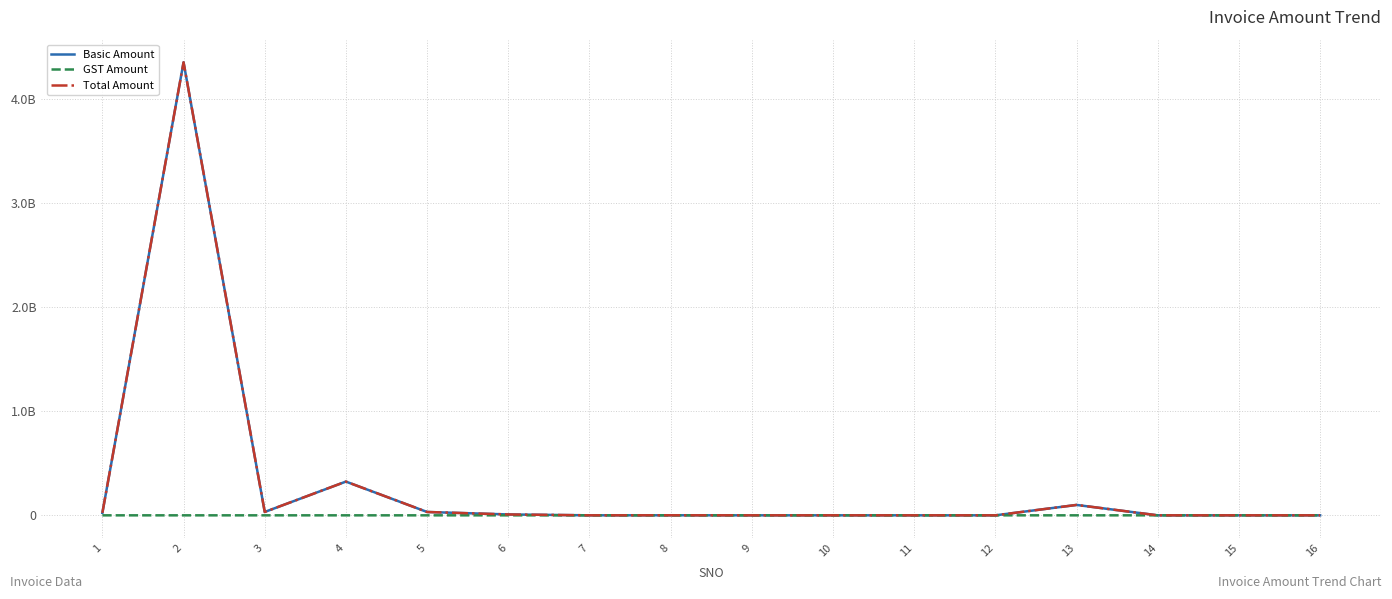

Which label corresponds to the smallest value in the chart?

7